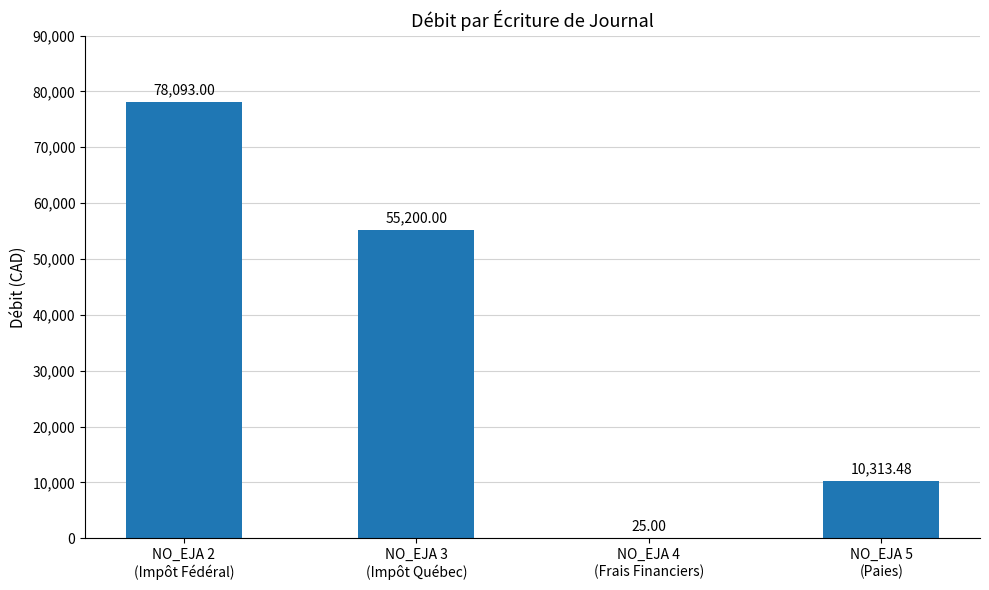

Are the bars horizontal?

No